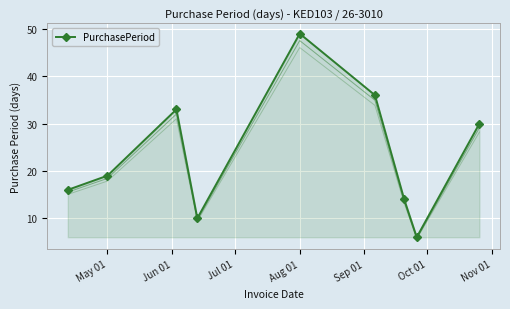

In PurchasePeriod, how many points are higher than both neighbors (excluding endpoints)?

2